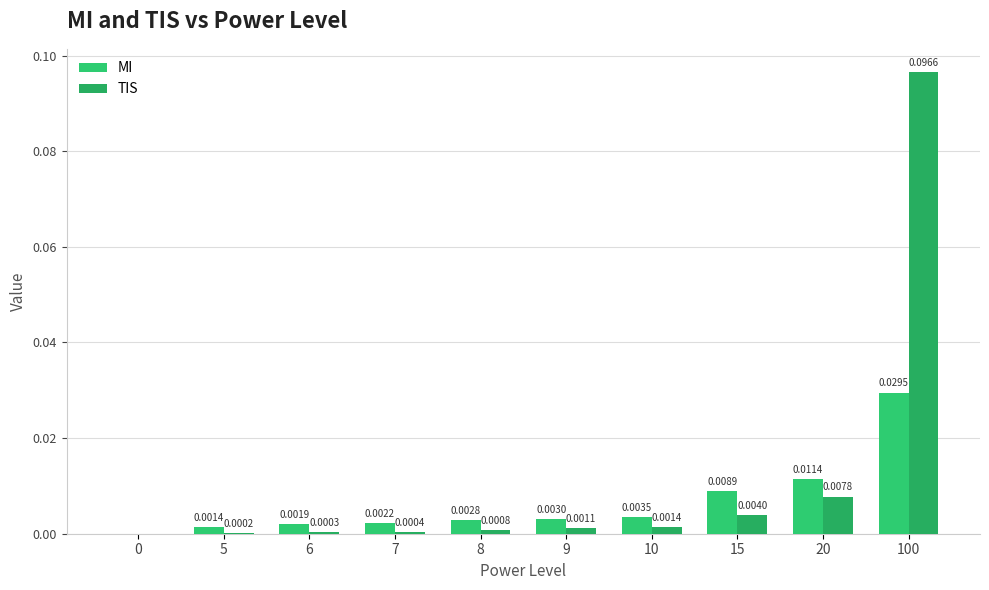

Which series has the largest range (max minus min)?

TIS